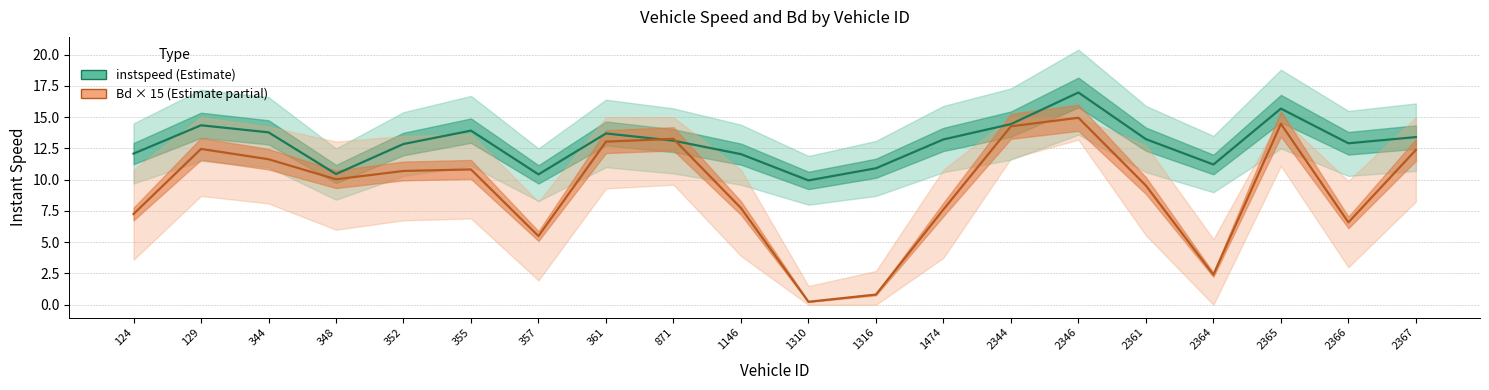

True or false: instspeed and Bd (×15) cross at least once.

True